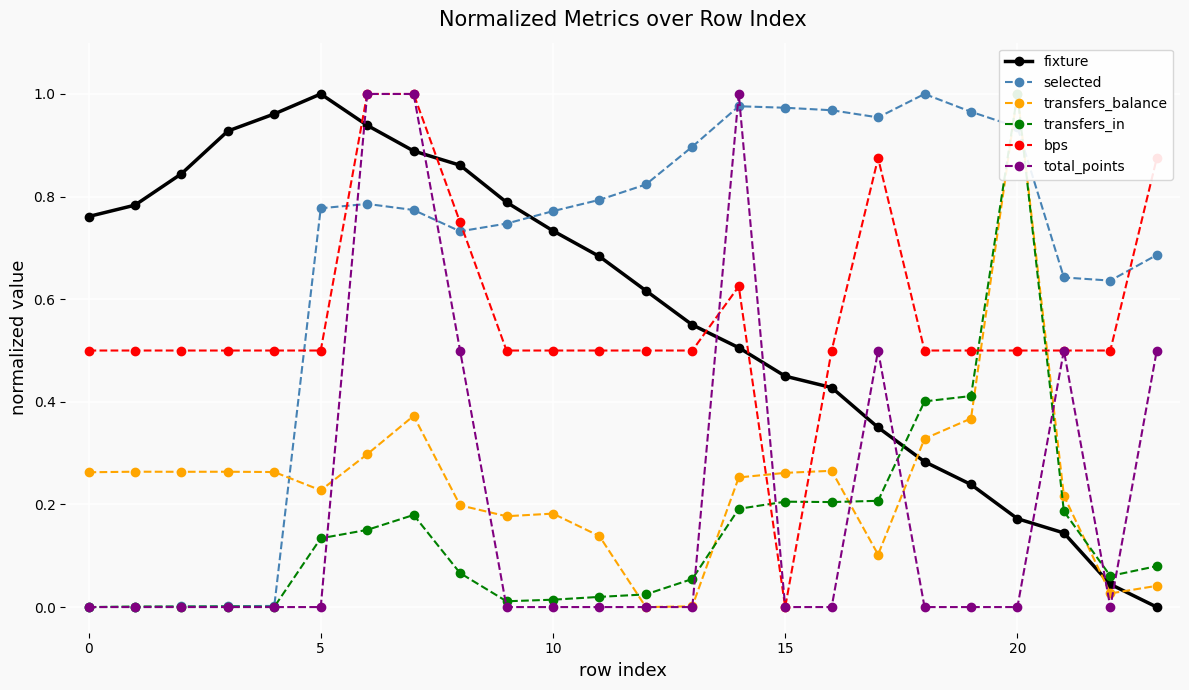

True or false: fixture has a value of 1.0 at 5.

True